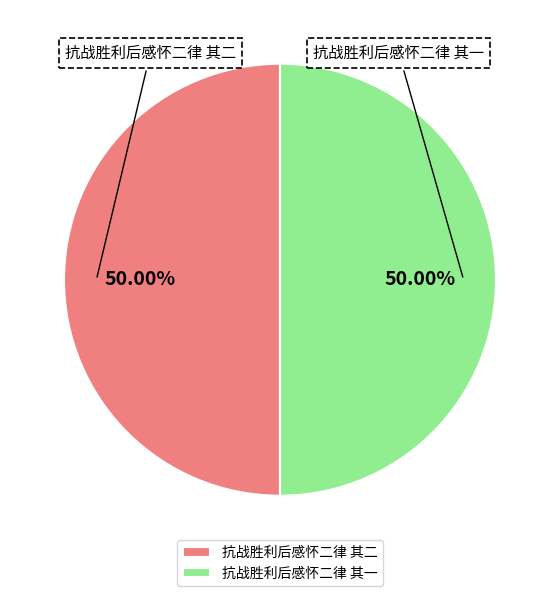

What is the ratio of the value at 抗战胜利后感怀二律 其二 to the value at 抗战胜利后感怀二律 其一?

1.0